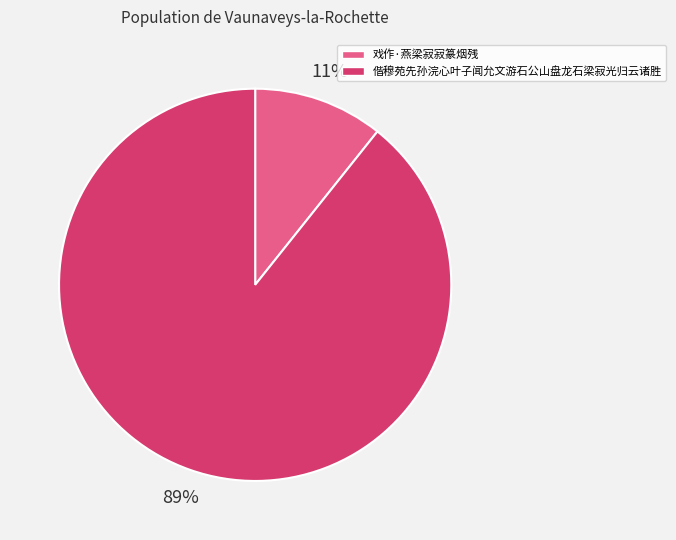

Rank the categories by value from highest to lowest.

偕穆苑先孙浣心叶子闻允文游石公山盘龙石梁寂光归云诸胜, 戏作·燕梁寂寂篆烟残